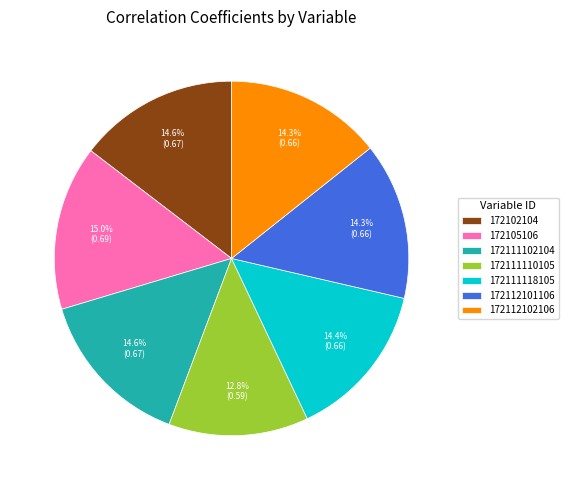

To the nearest percent, what portion does 172112101106 represent?

14%